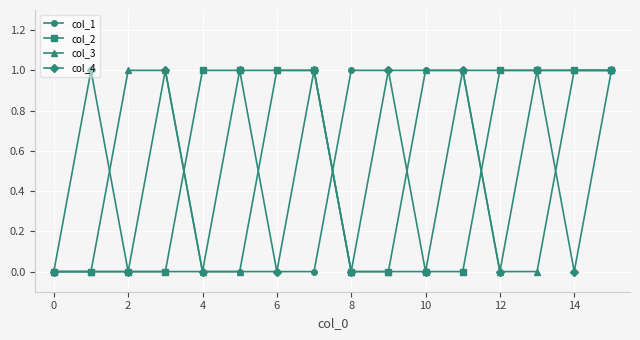

What is the value of the col_2 point at the 16th from the left?

1